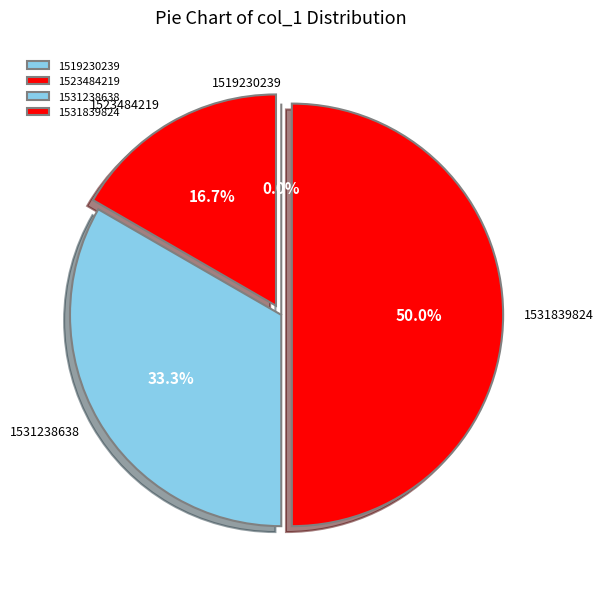

To the nearest percent, what is the difference between the 1523484219 and 1531839824 slice percentages?

33%